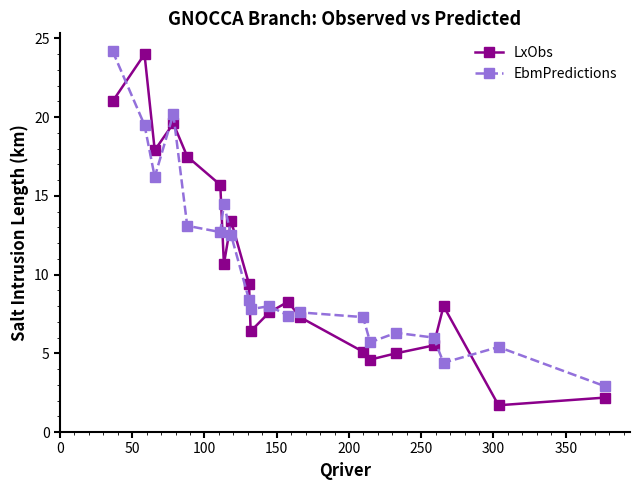

How many data points does each series have?

20